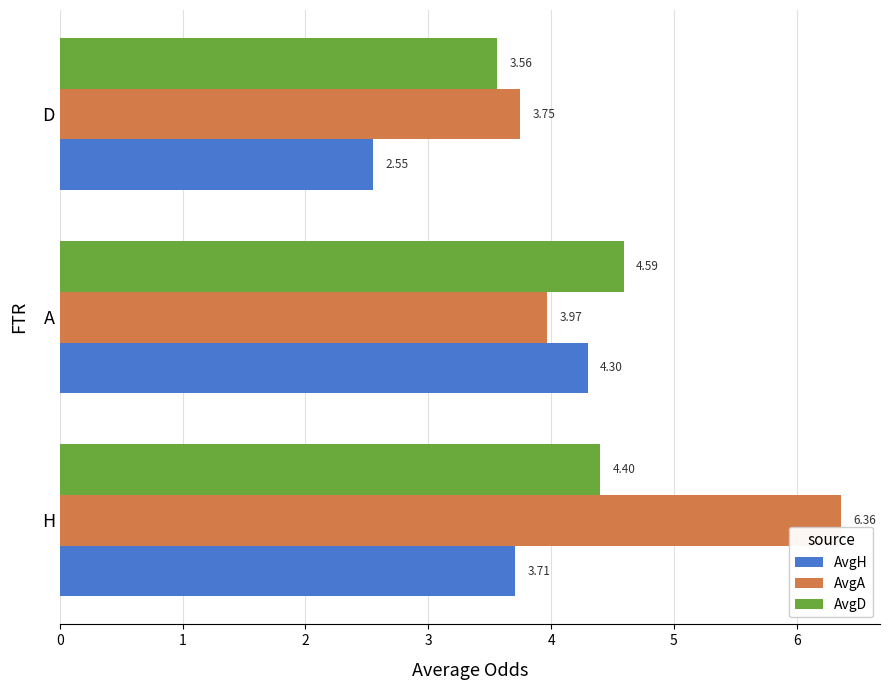

What is the average value of the AvgD series?

4.2